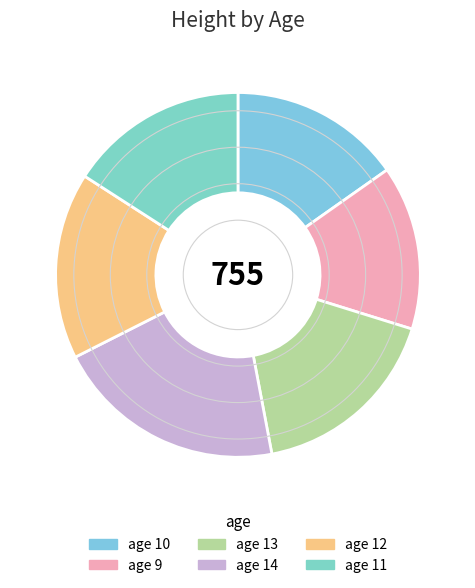

Count the number of slices in the pie.

6